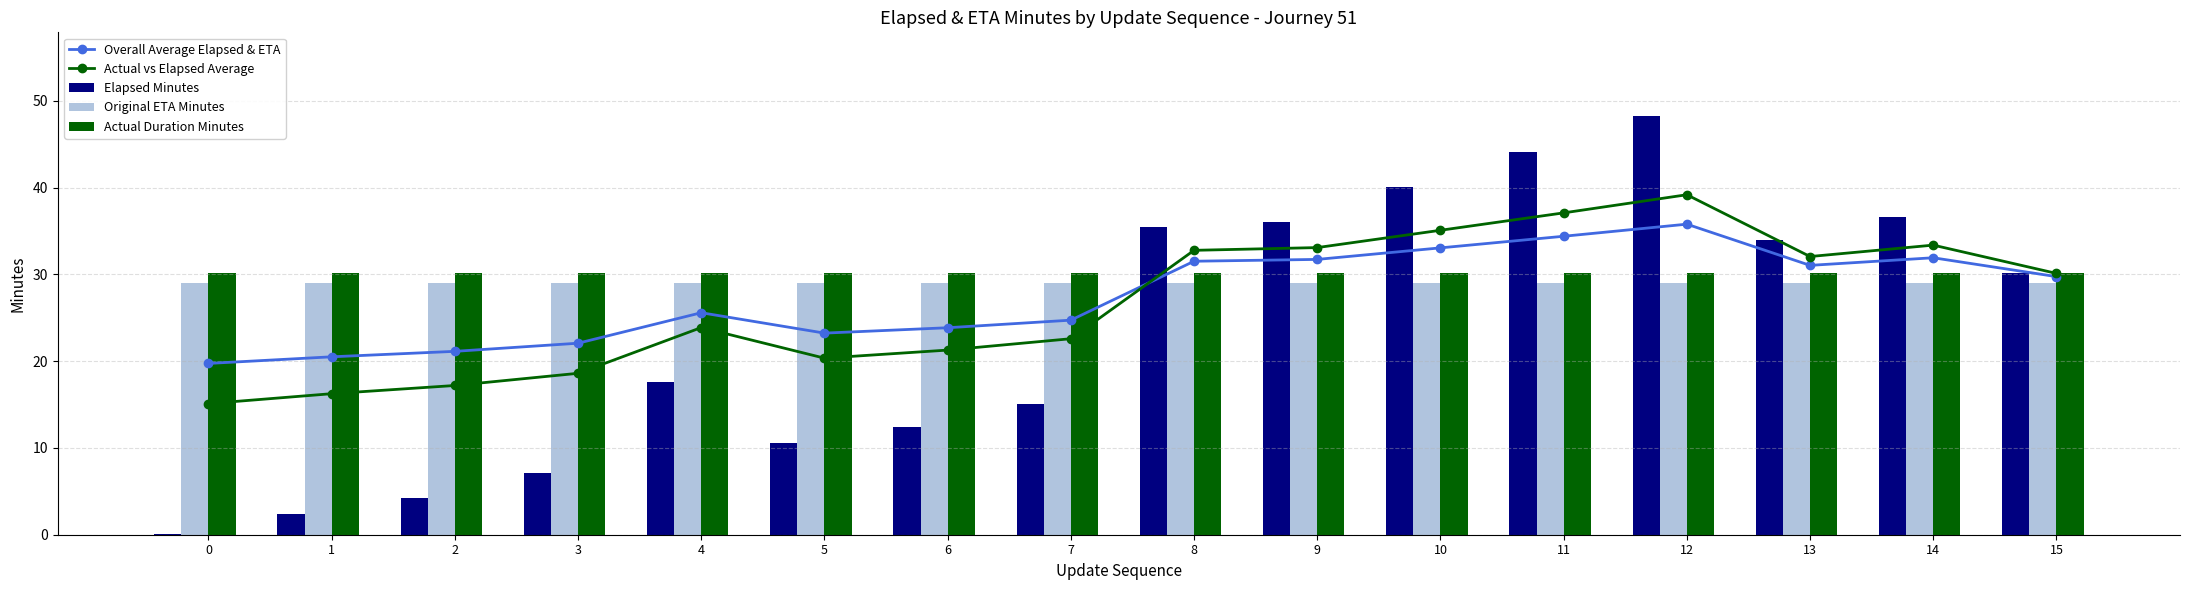

Is it true that Actual vs Elapsed Average equals 35.1 at 10?

True